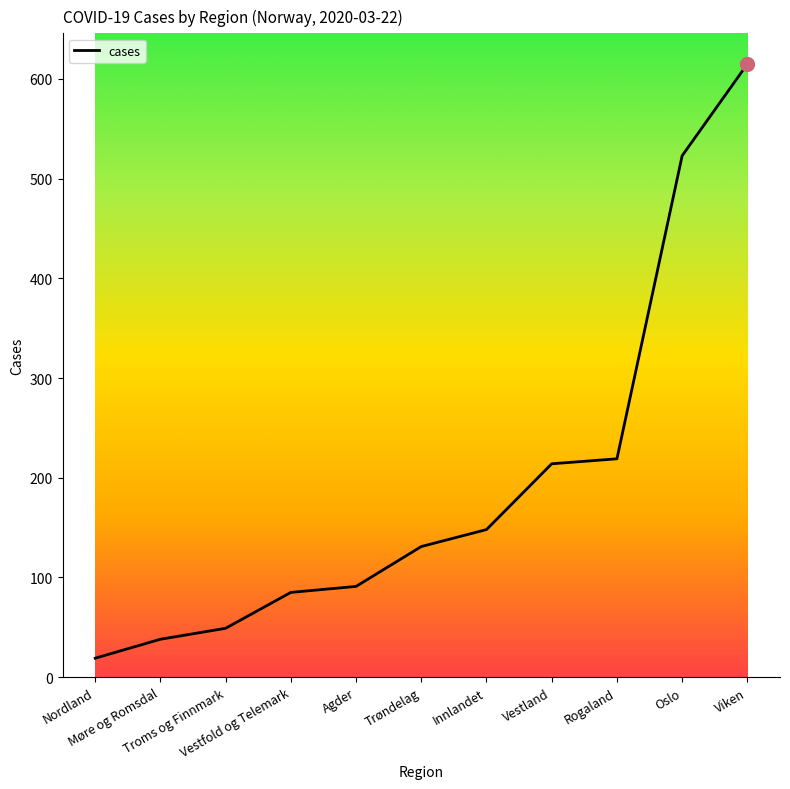

What is the difference between the maximum and minimum values?

596